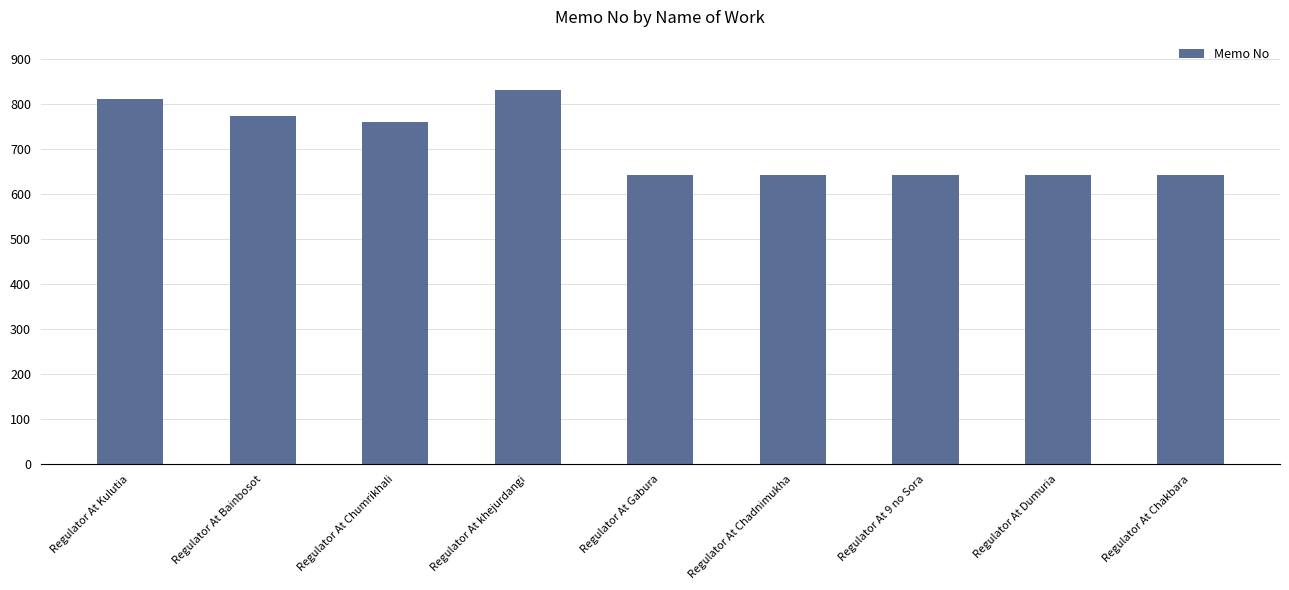

Between Regulator At Gabura and Regulator At khejurdangi, which is larger?

Regulator At khejurdangi